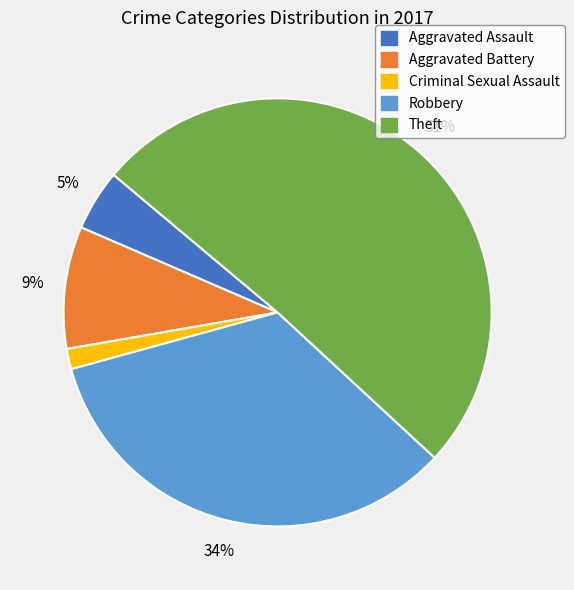

Count the number of slices in the pie.

5